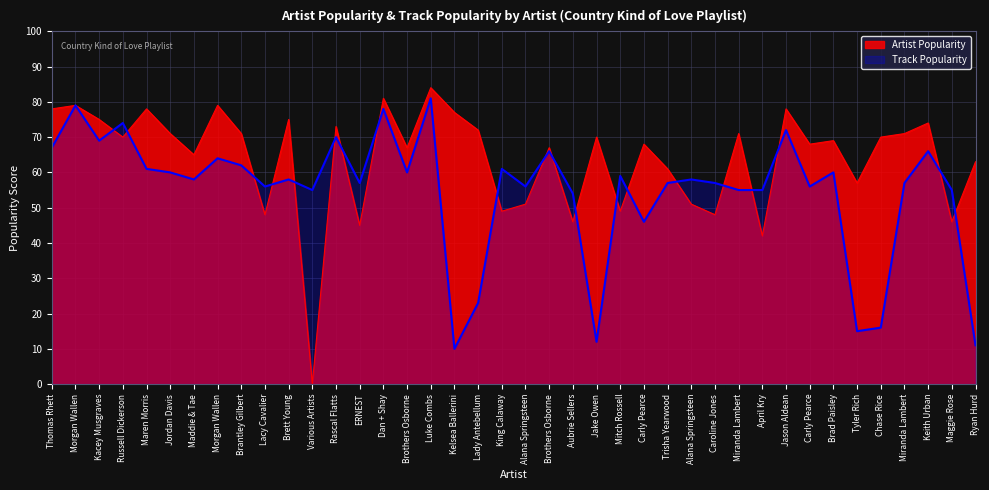

What is the value of the Artist Popularity point at the 27th from the left?

61